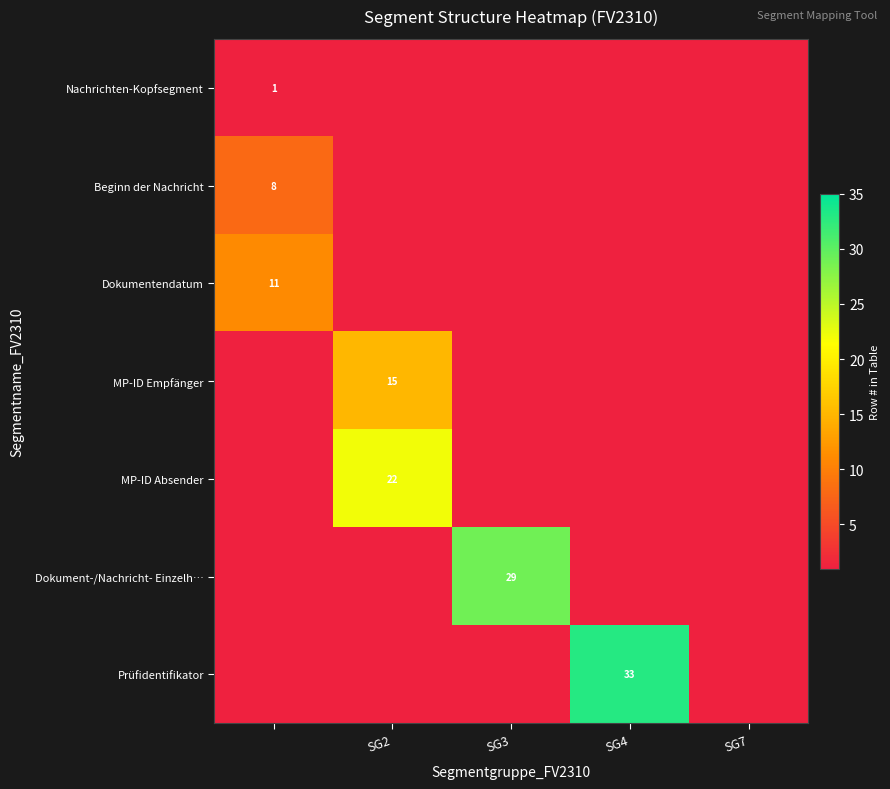

The Dokument-/Nachricht- Einzelh… series shows 29 at SG3. True or false?

True